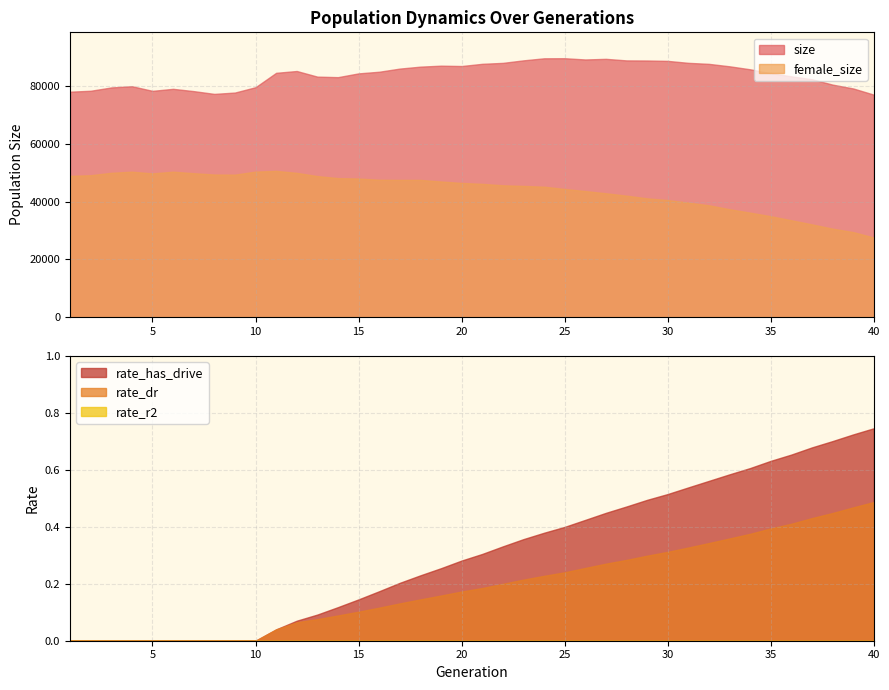

True or false: size and rate_has_drive cross at least once.

False